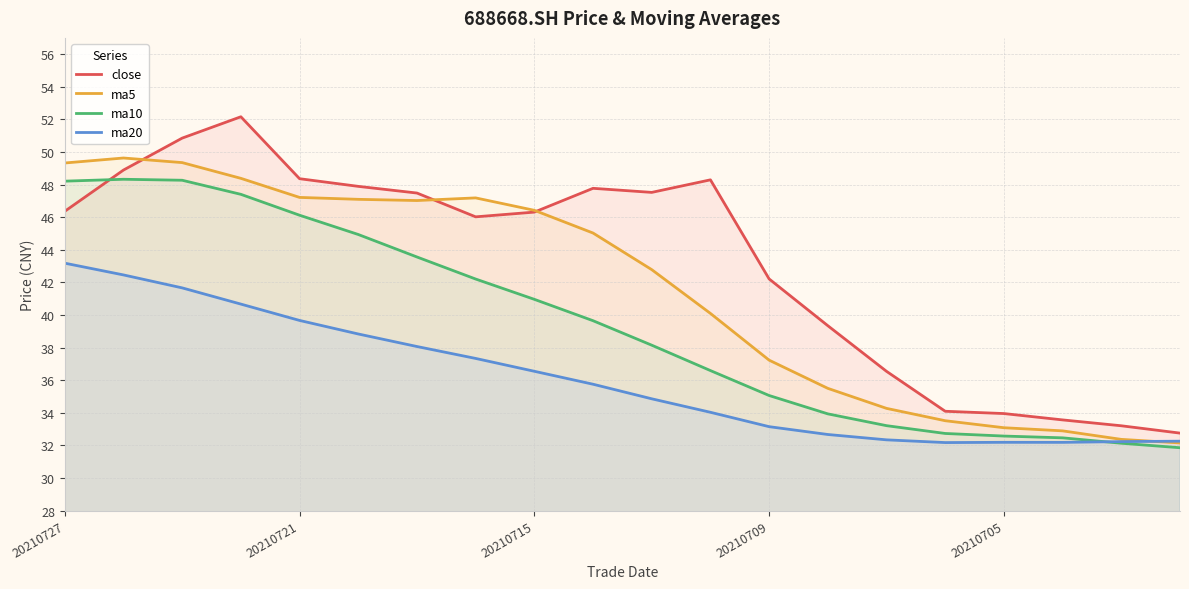

Is it true that close equals 11.9 at 20210715?

False